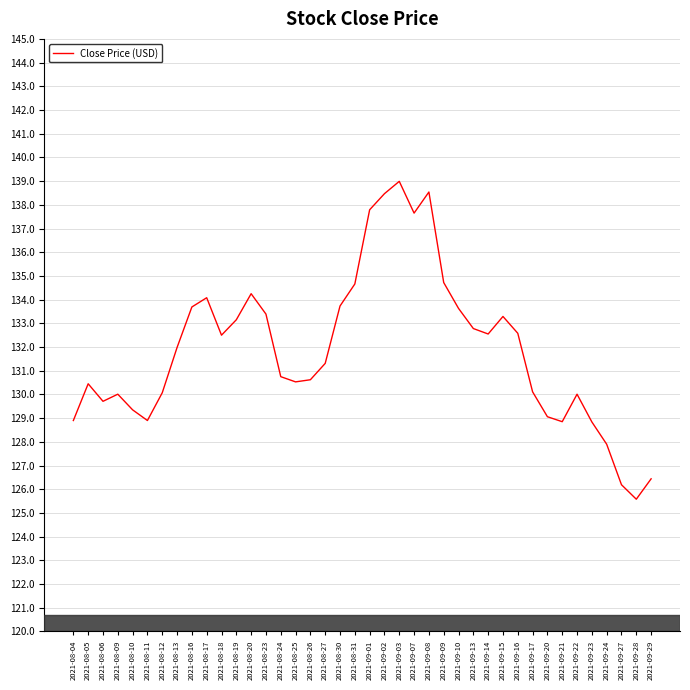

Where is the data nearest to the value 132?

2021-08-13